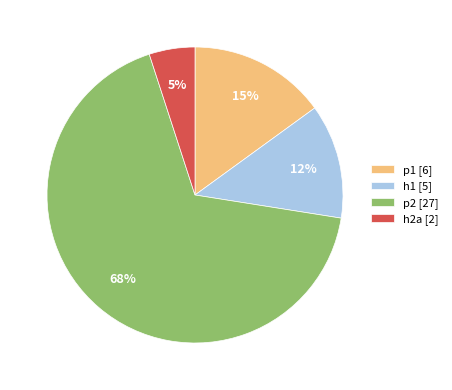

Combined, do p1 [6] and h1 [5] account for over 50%?

No